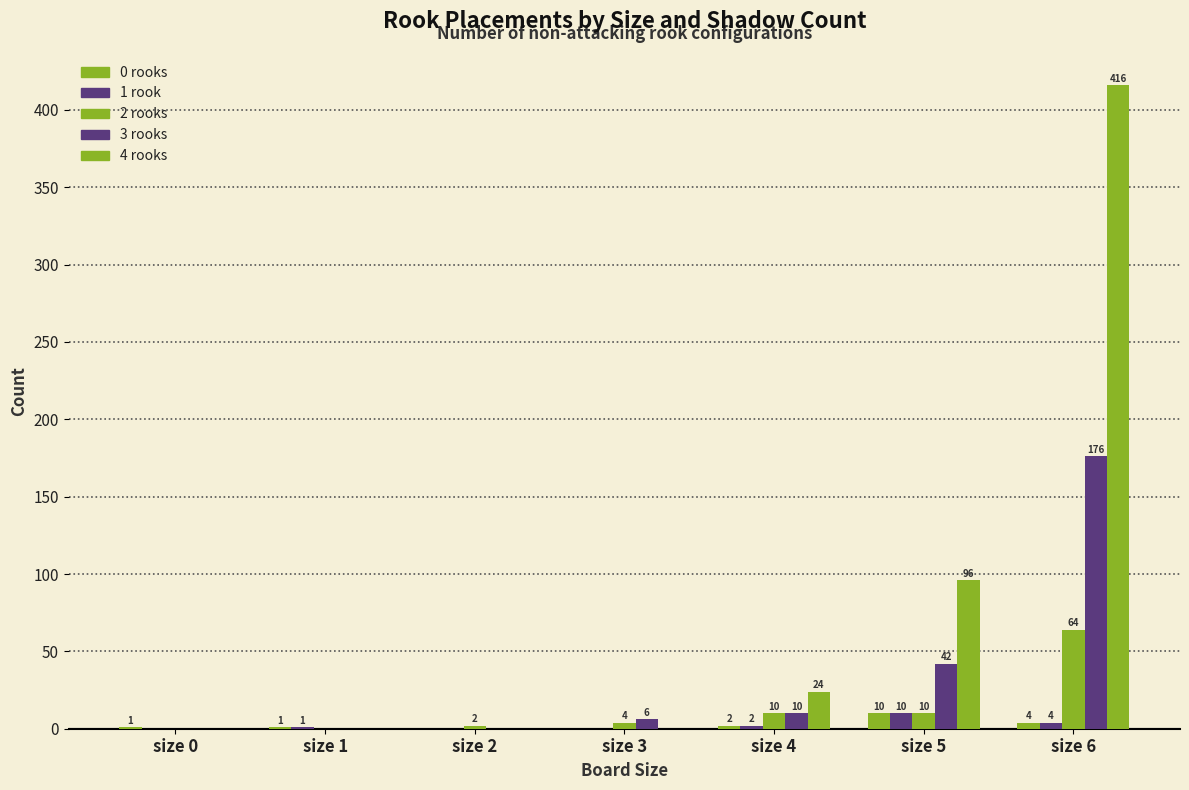

What is the value of the 0 rooks bar at the 5th from the left?

2